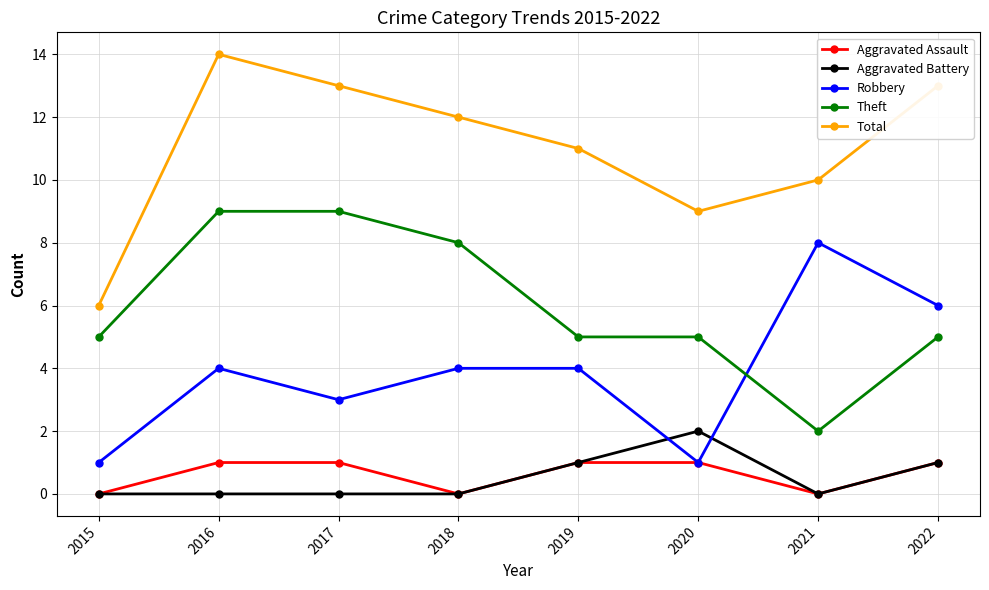

Is this an area chart (filled region under the line)?

No